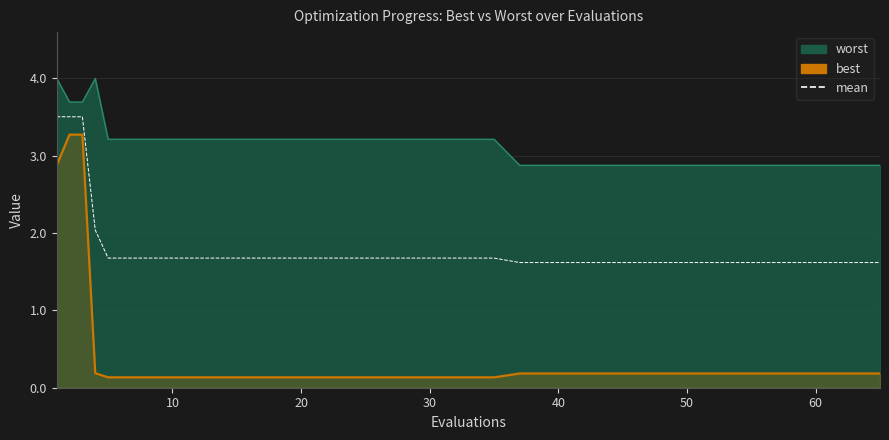

How many data points does each series have?

20